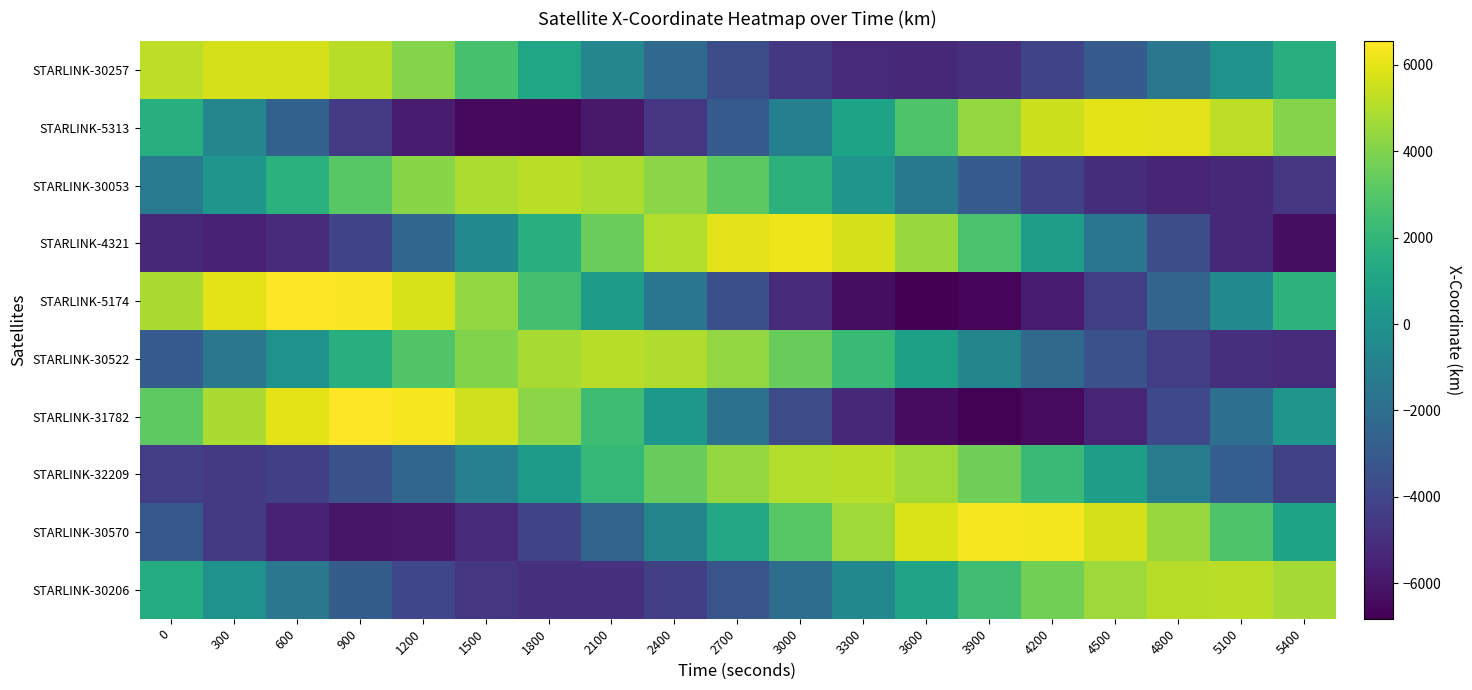

What is the total value across all series at 1500?

3640.3